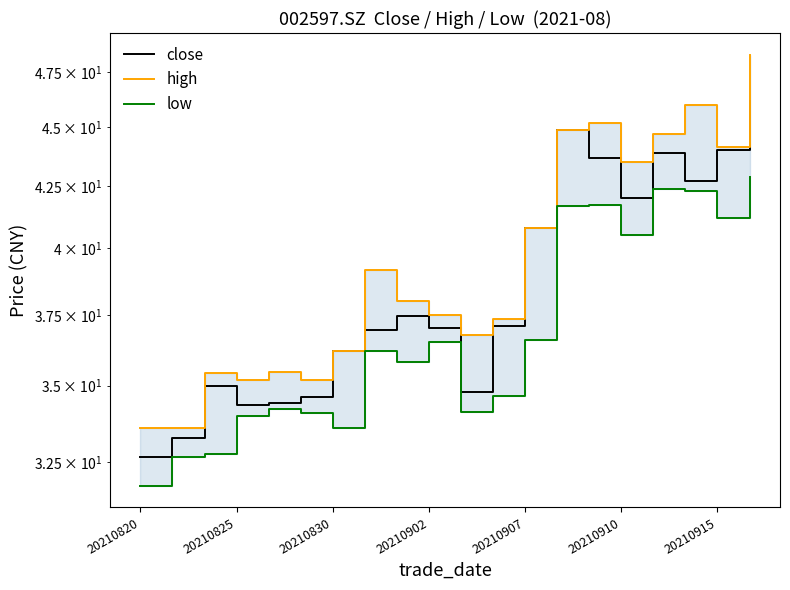

Which category has the highest value across all series?

19